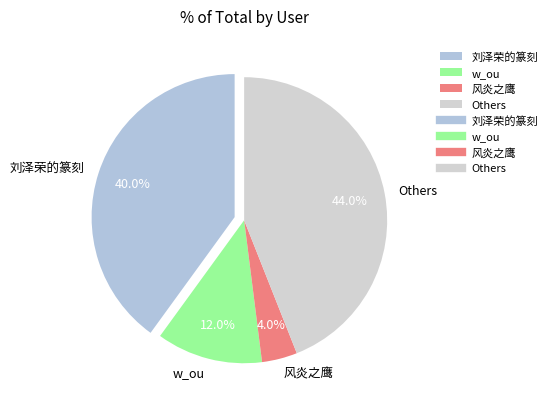

What is the smallest slice in the pie chart?

风炎之鹰